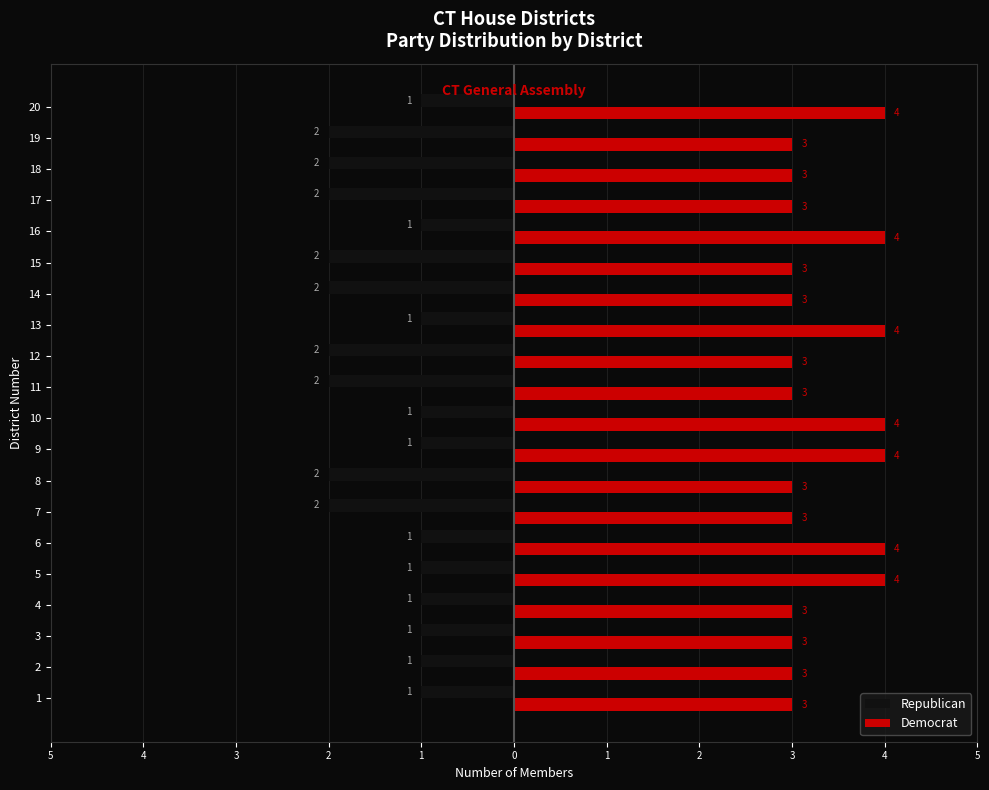

What are all the series names shown in the legend?

Republican, Democrat